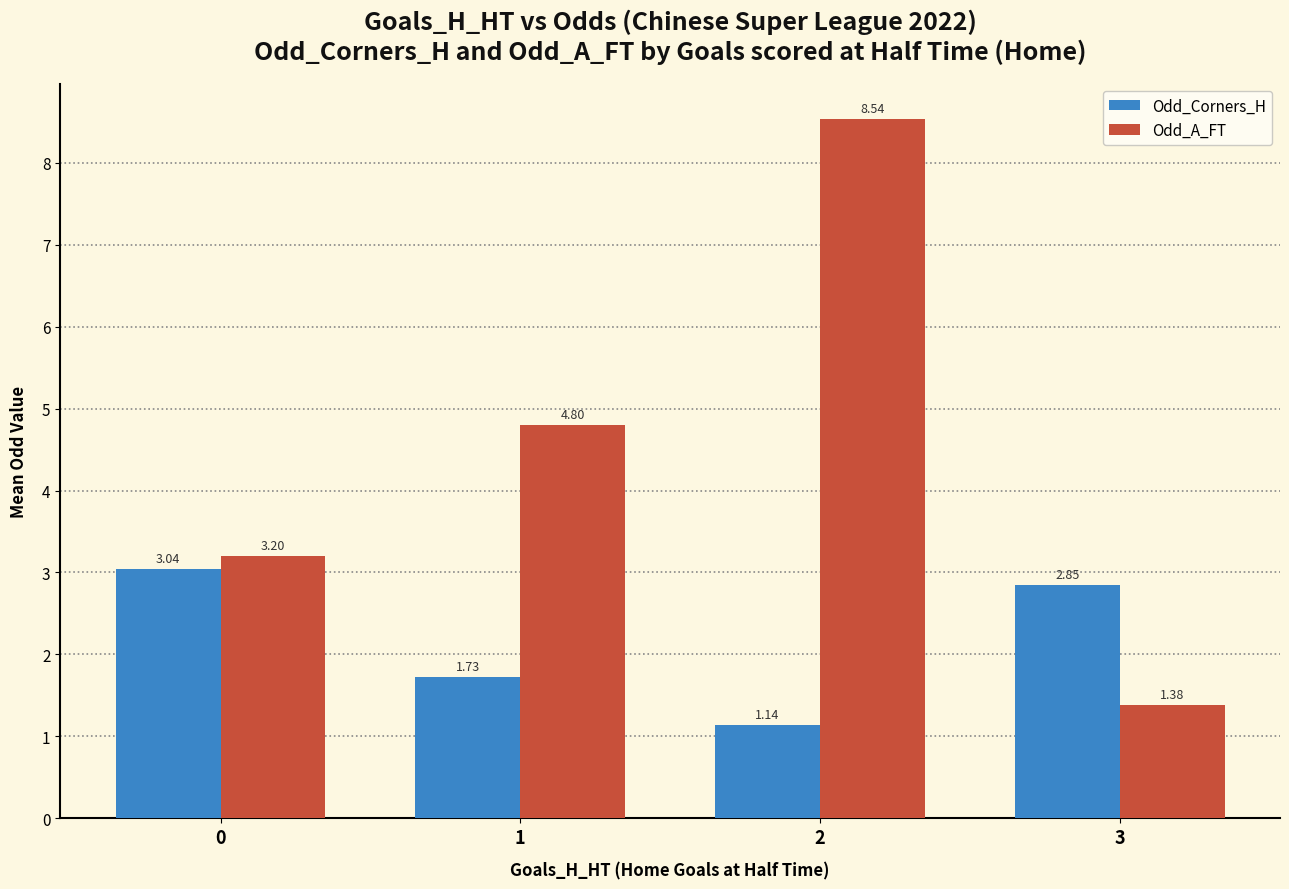

What is the difference between the maximum and minimum values in the Odd_Corners_H series?

1.9